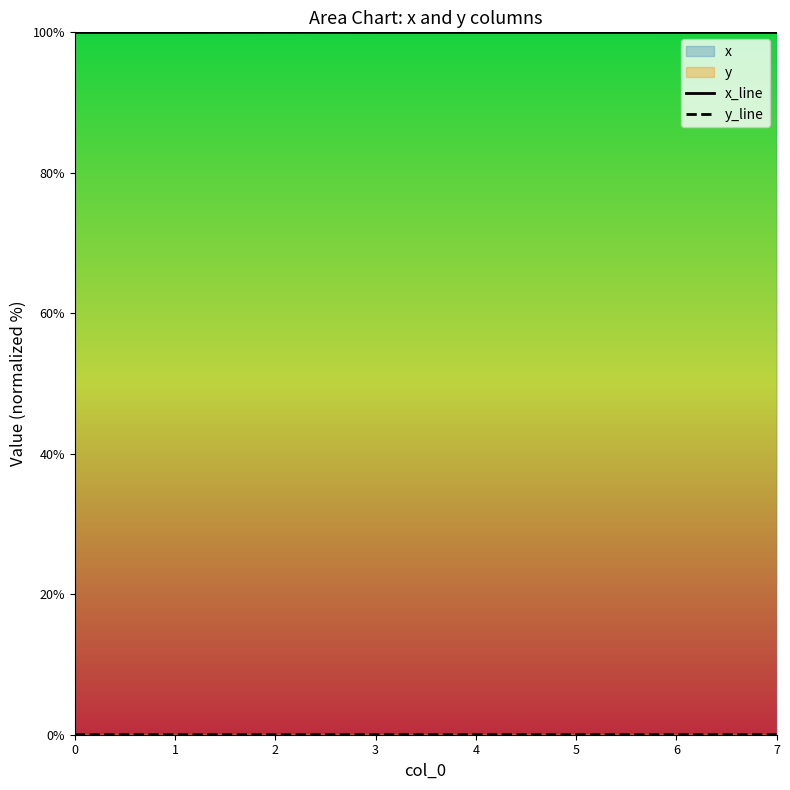

True or false: x_line and y_line cross at least once.

False